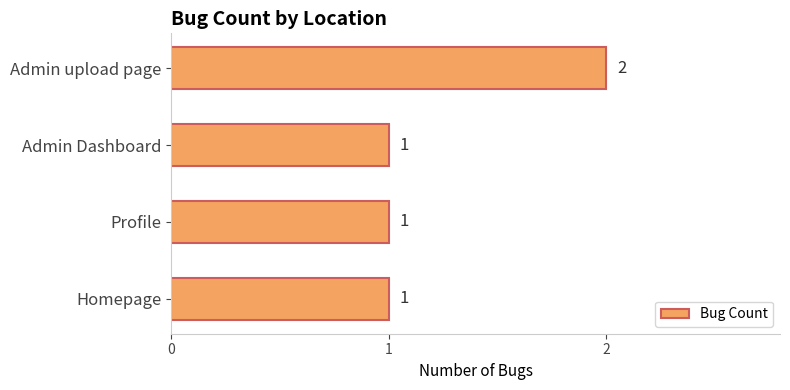

Count the number of categories in the chart.

4